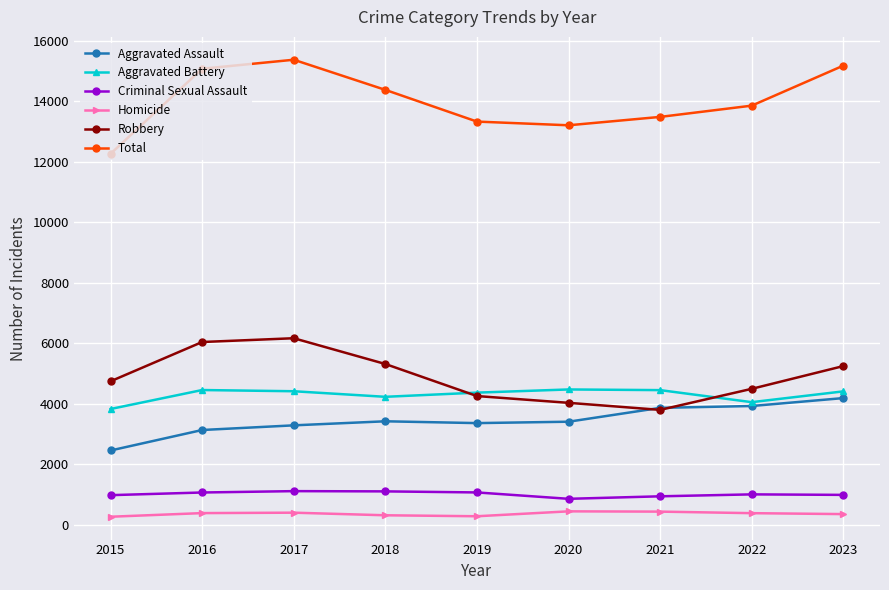

What are all the series names shown in the legend?

Aggravated Assault, Aggravated Battery, Criminal Sexual Assault, Homicide, Robbery, Total